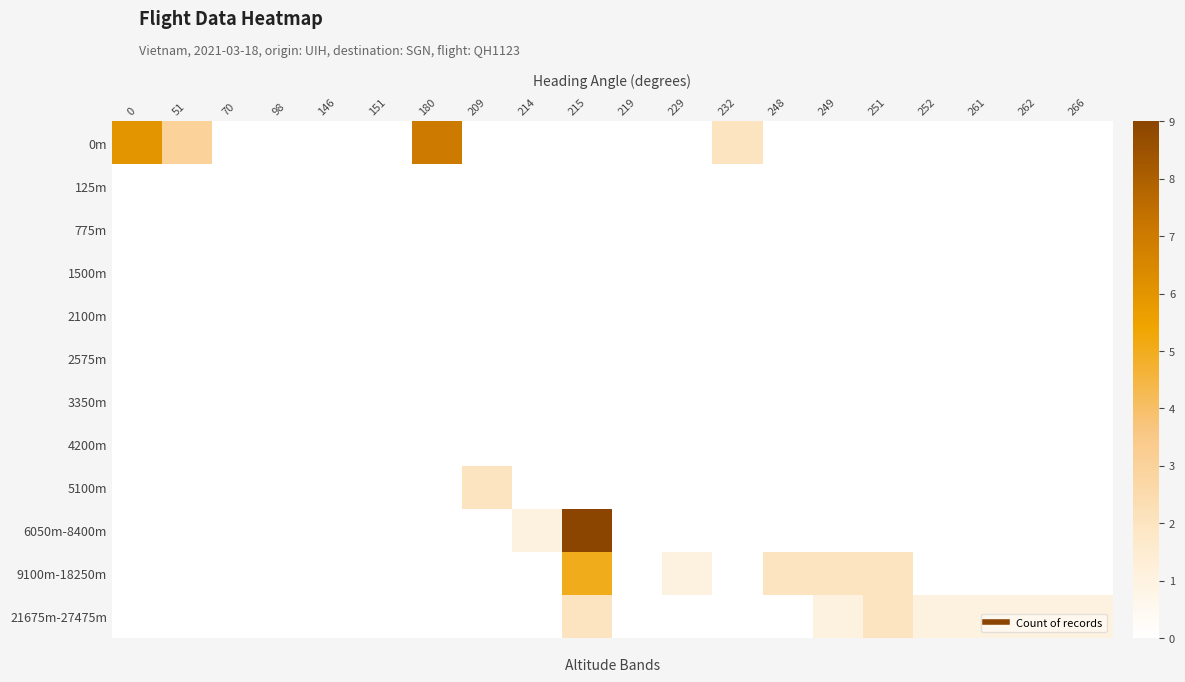

Rank the series by their maximum value, from highest to lowest.

6050m-8400m, 0m, 9100m-18250m, 5100m, 21675m-27475m, 125m, 775m, 1500m, 2100m, 2575m, 3350m, 4200m